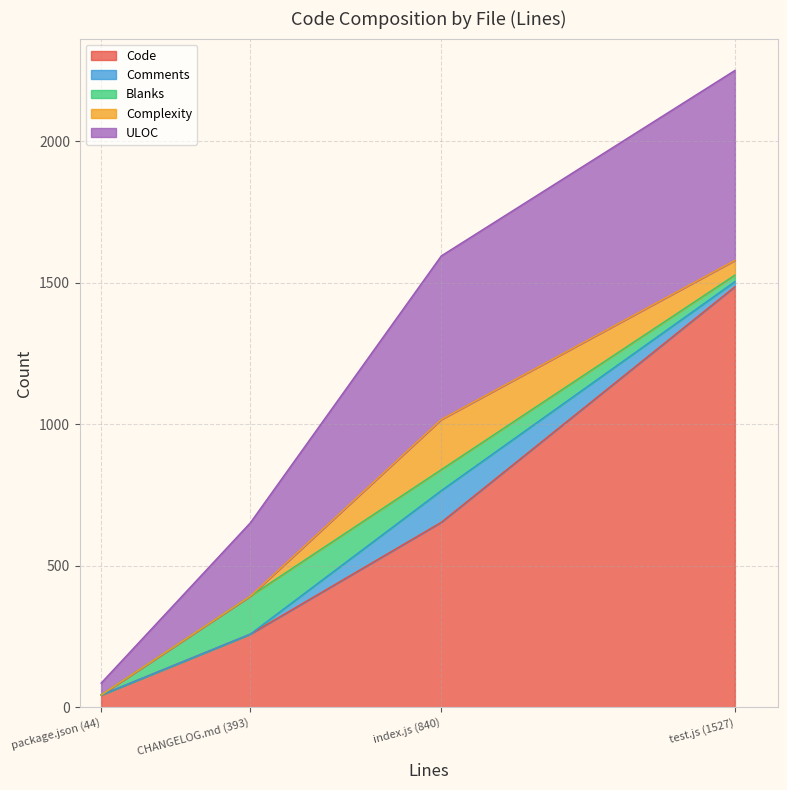

What is the minimum value for ULOC?

42